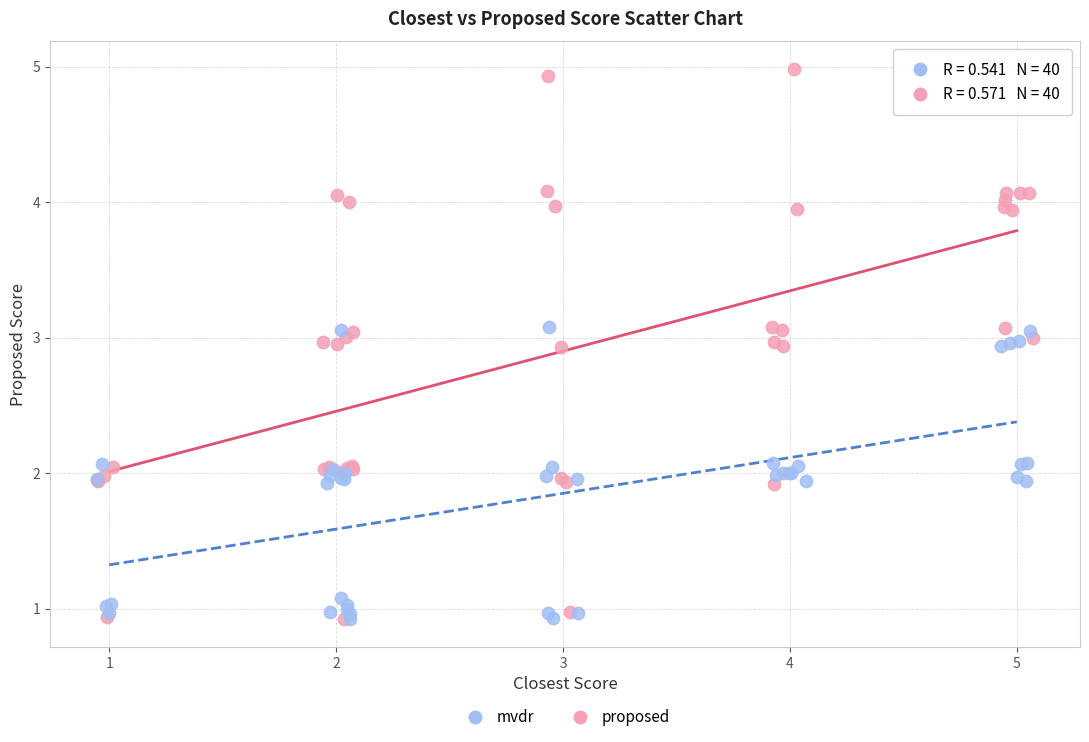

Which series has the largest Y range (max minus min)?

proposed